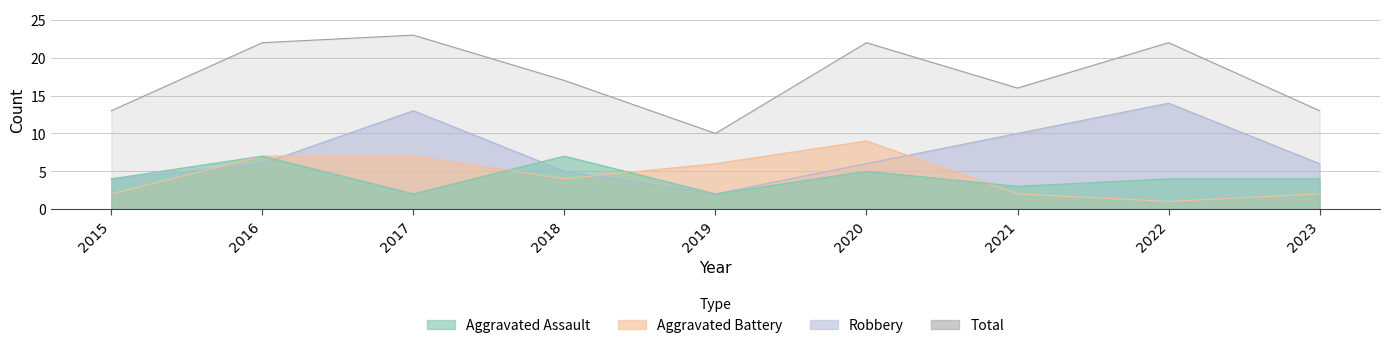

What is the value of the Robbery point at the 7th from the left?

10